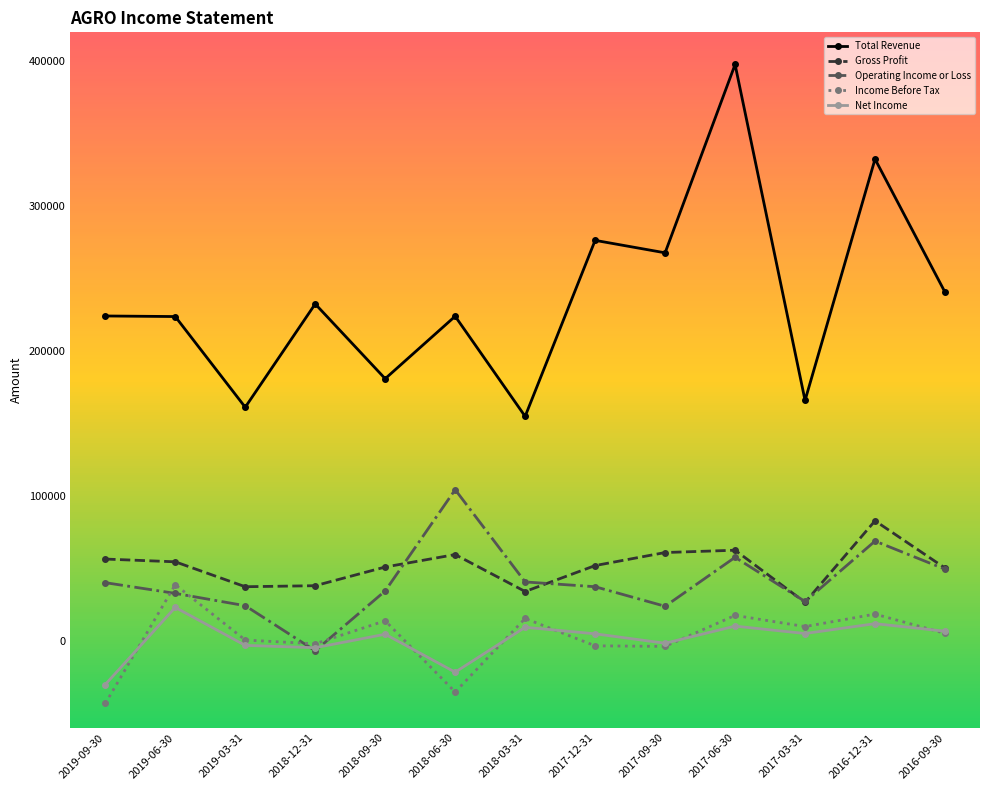

What is the total value across all series at 2017-12-31?

366900